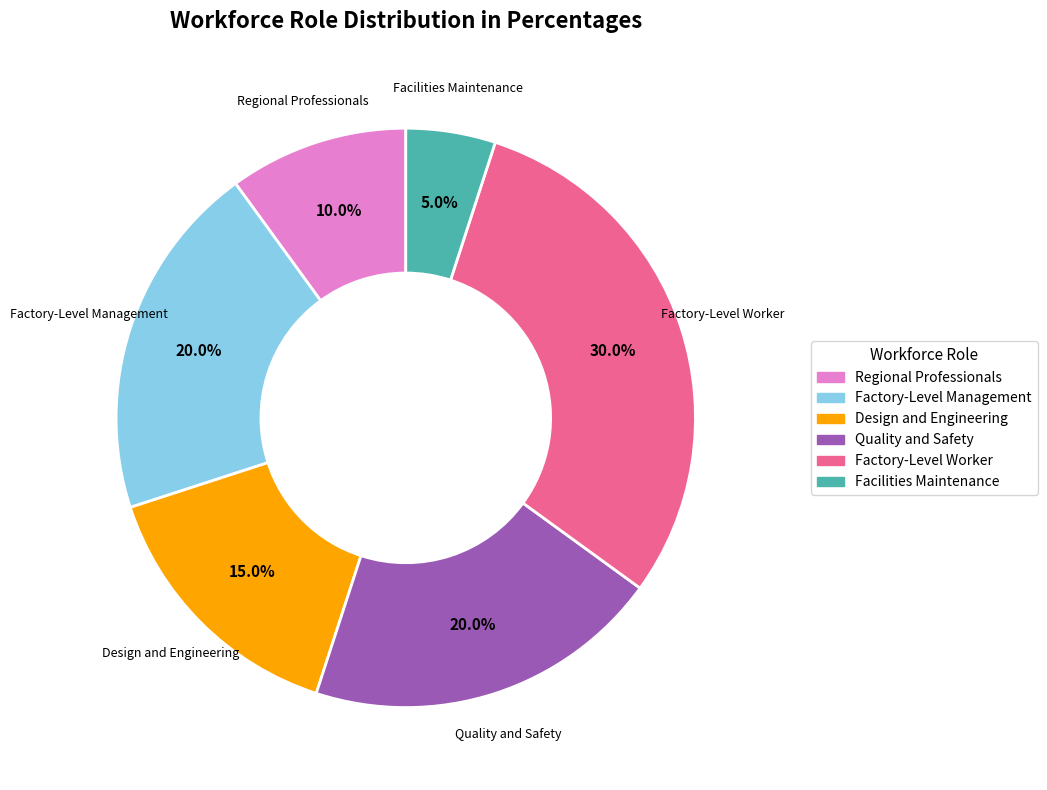

How many segments does this pie chart have?

6